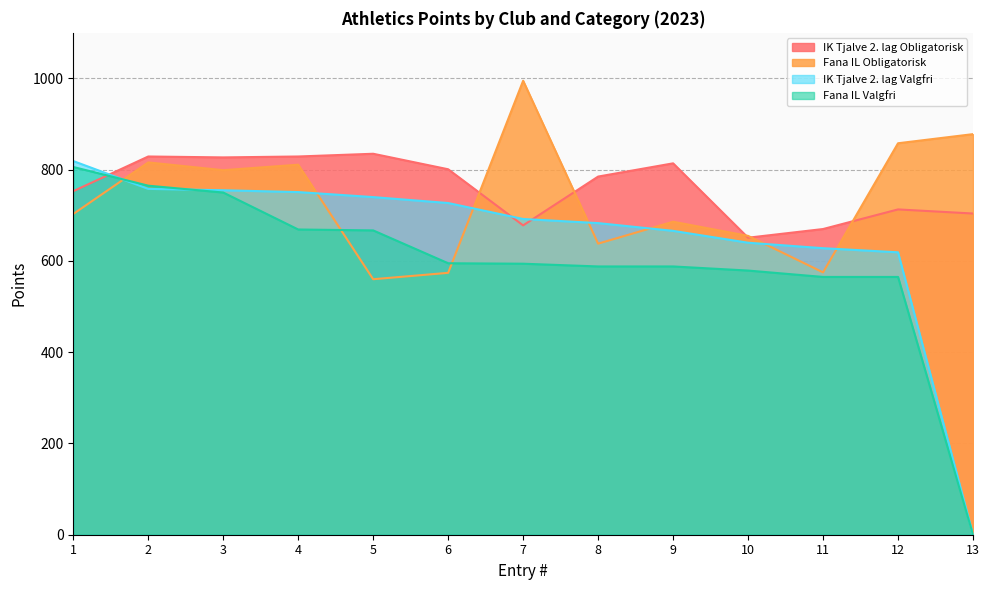

What is the difference between the highest and lowest values at 8?

197